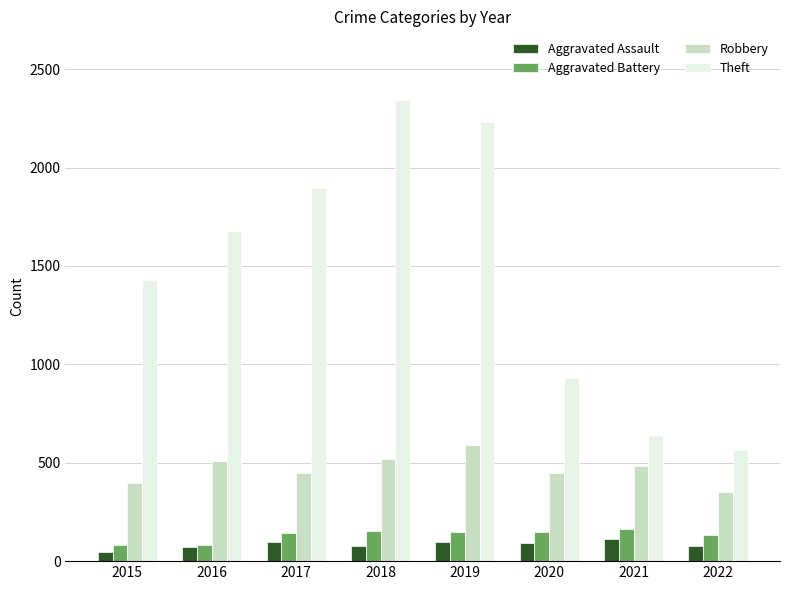

What is the average value of the Robbery series?

468